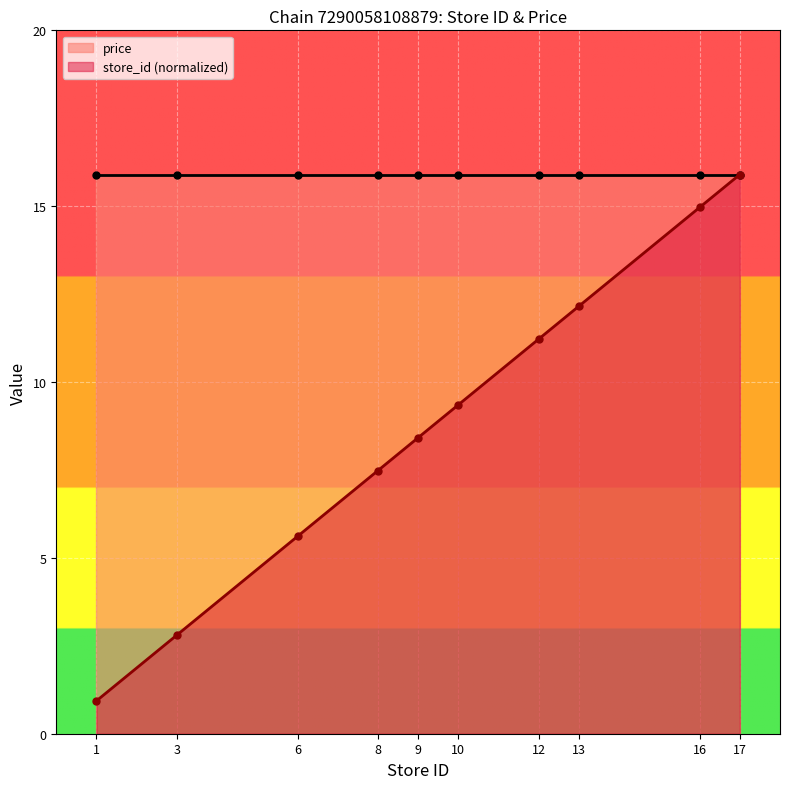

What is the average value?

8.9